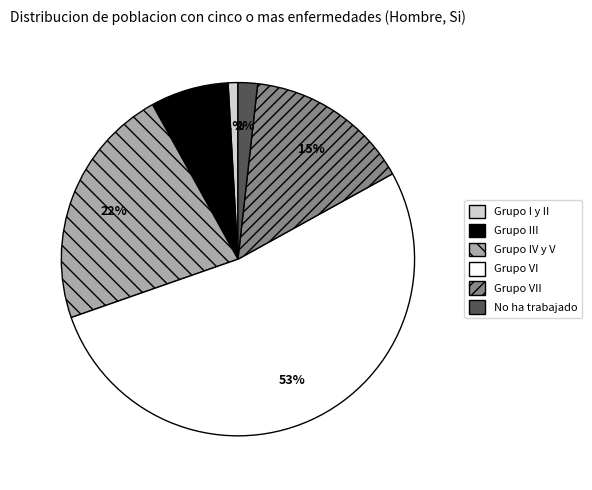

What is the ratio of the value at Grupo IV y V to the value at Grupo VII?

1.5